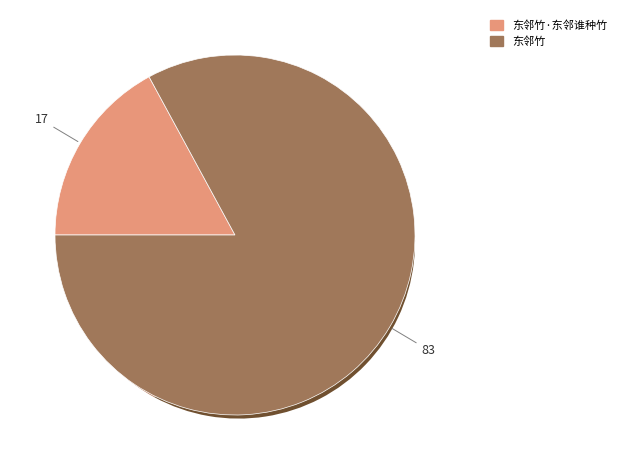

Is it true that 东邻竹·东邻谁种竹 is 17% of the pie?

True